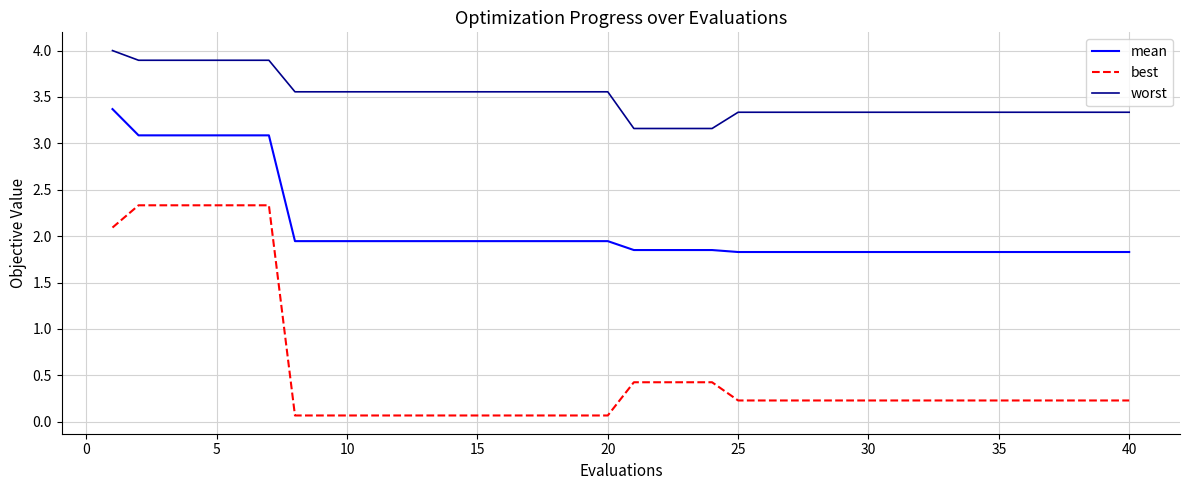

What is the average value of the worst series?

3.5